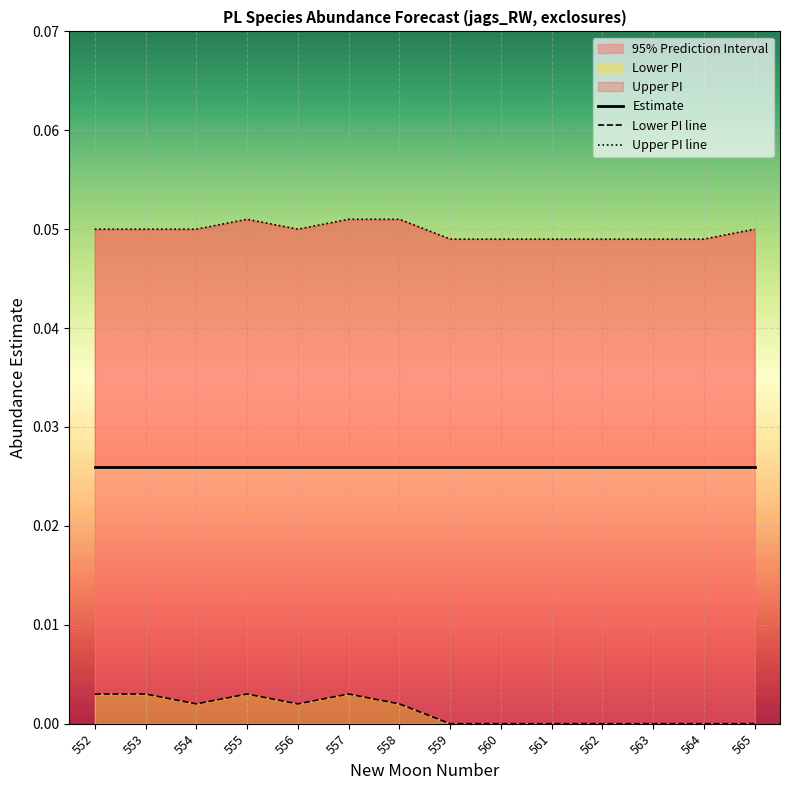

True or false: Upper PI line and Estimate intersect in this chart.

False